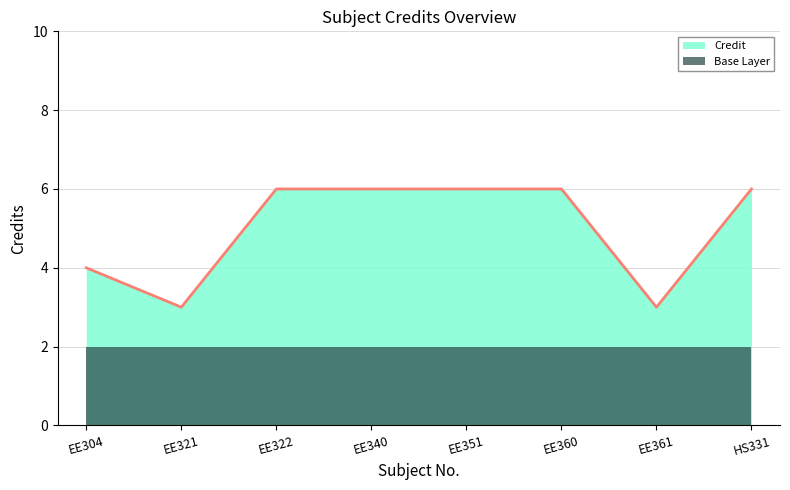

The chart shows a value of 3 at EE360. True or false?

False